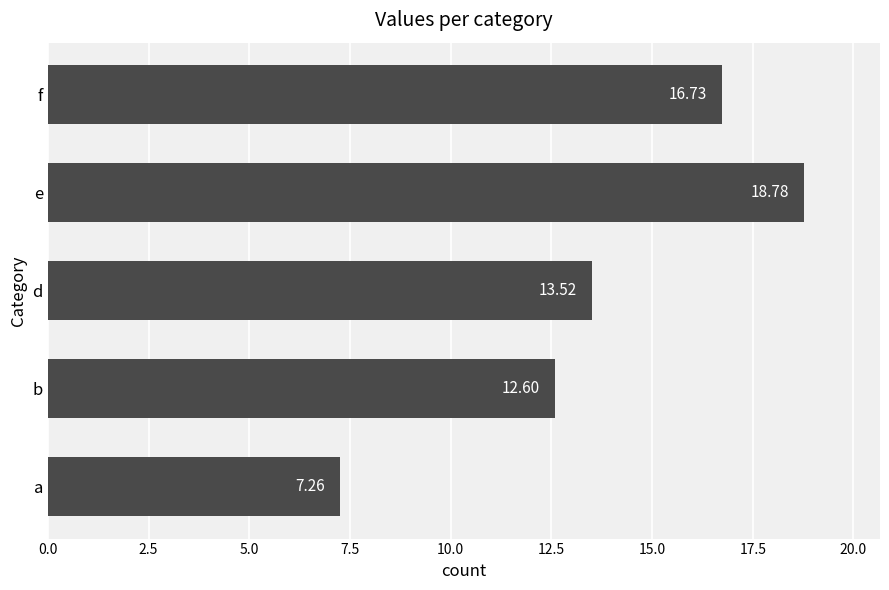

List the labels in order of value, largest first.

e, f, d, b, a